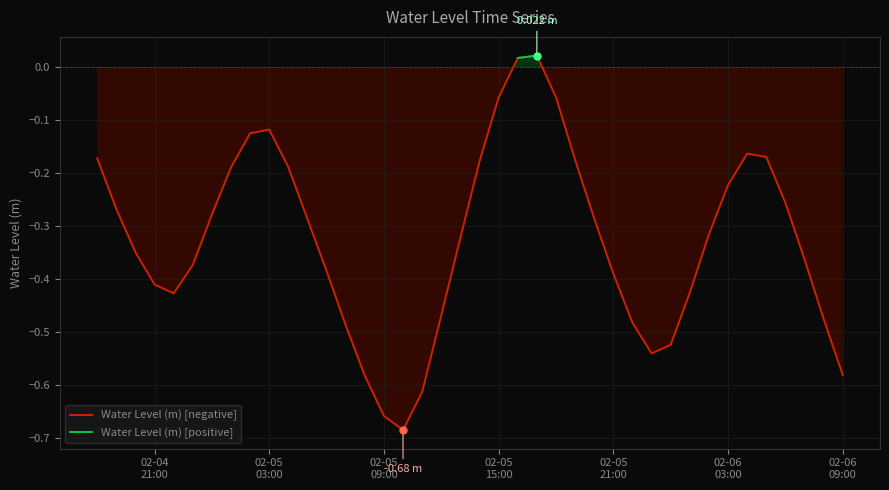

True or false: Water Level (m) [positive] and Water Level (m) [negative] intersect in this chart.

False